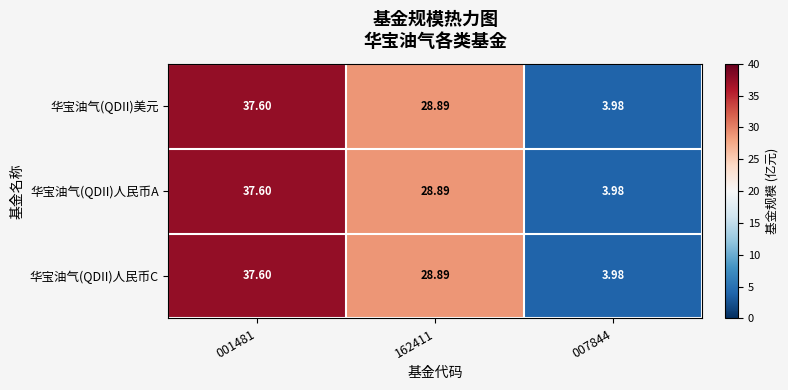

Is the value of 华宝油气(QDII)人民币C at 001481 greater than the value of 华宝油气(QDII)人民币A at 162411?

Yes